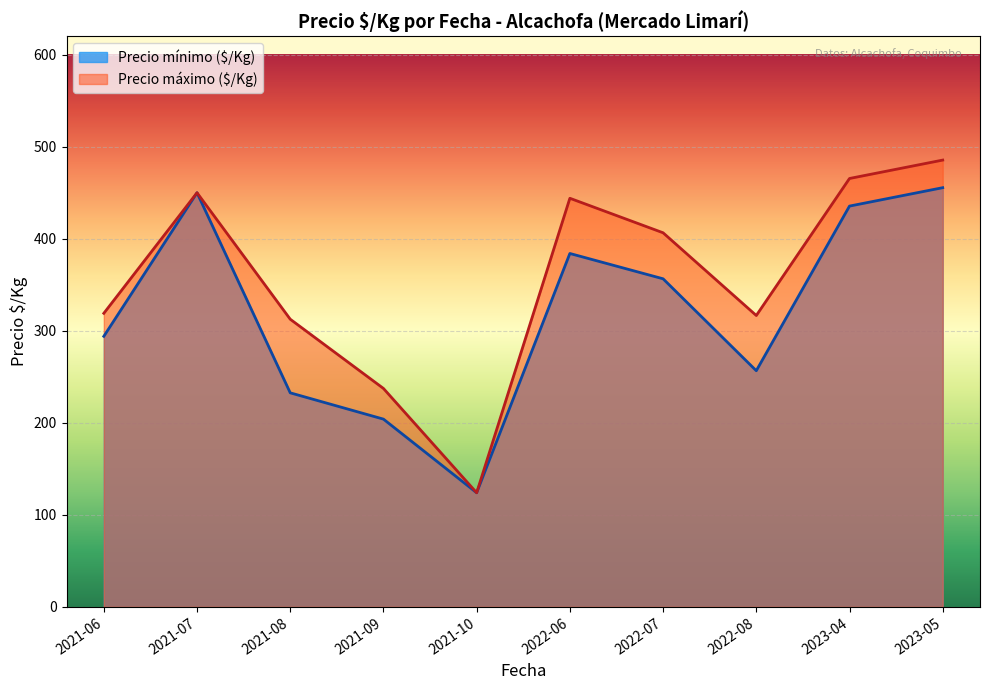

The value of Precio mínimo ($/Kg) at 2021-06 is 390.3. True or false?

False